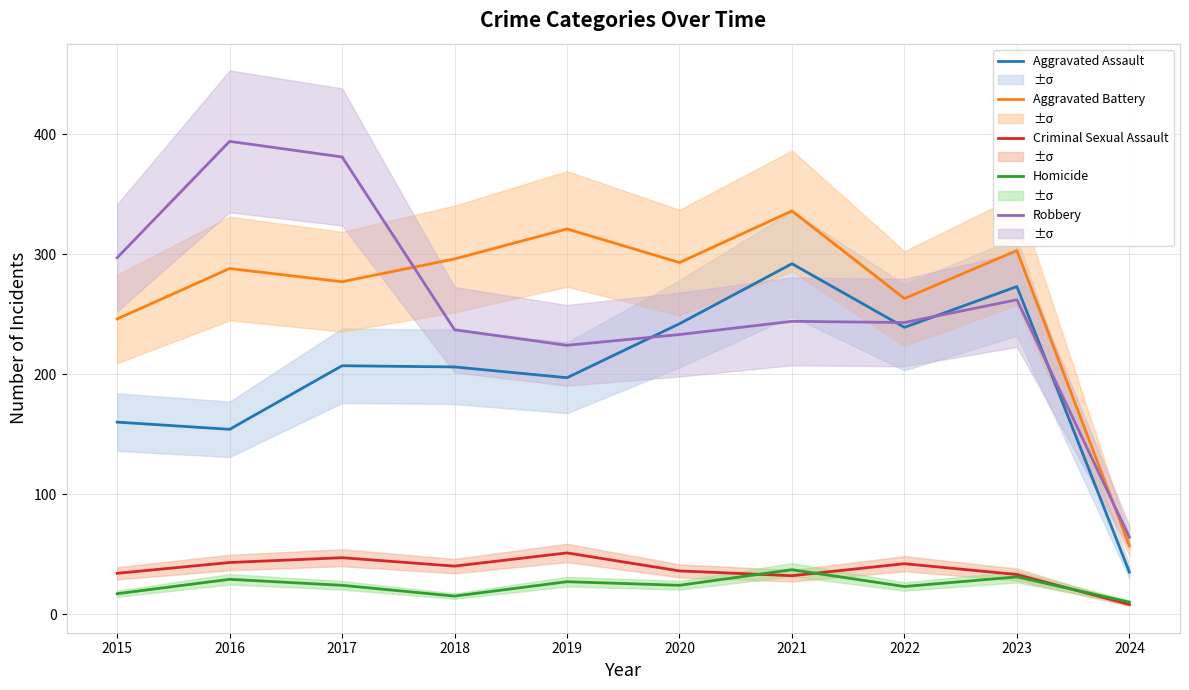

Is this an area chart (filled region under the line)?

No